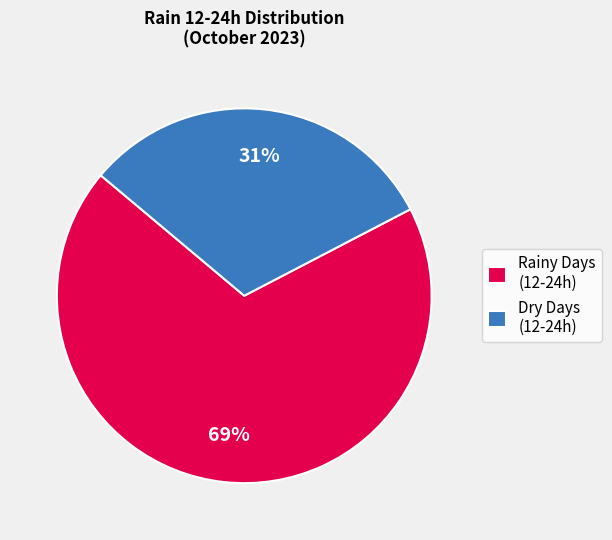

Is there a majority slice in this chart?

Yes